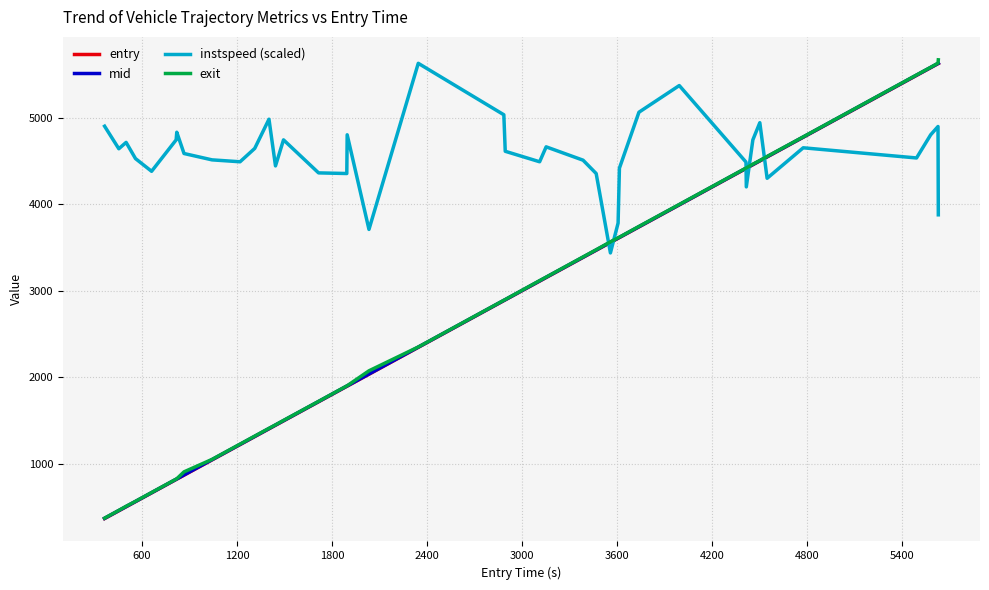

Which series has the largest total across all categories?

instspeed (scaled)